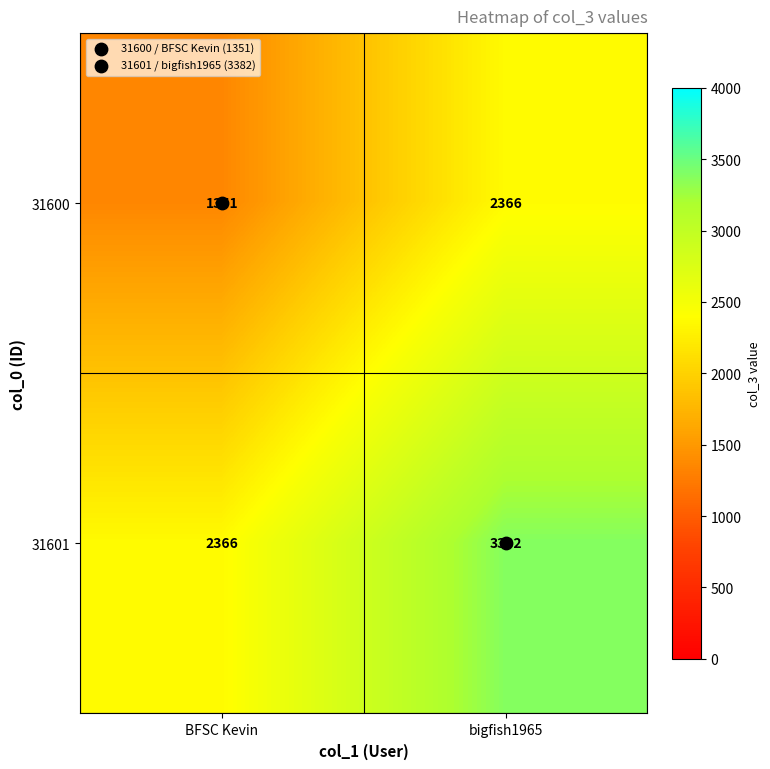

Which series has the largest total across all categories?

31601